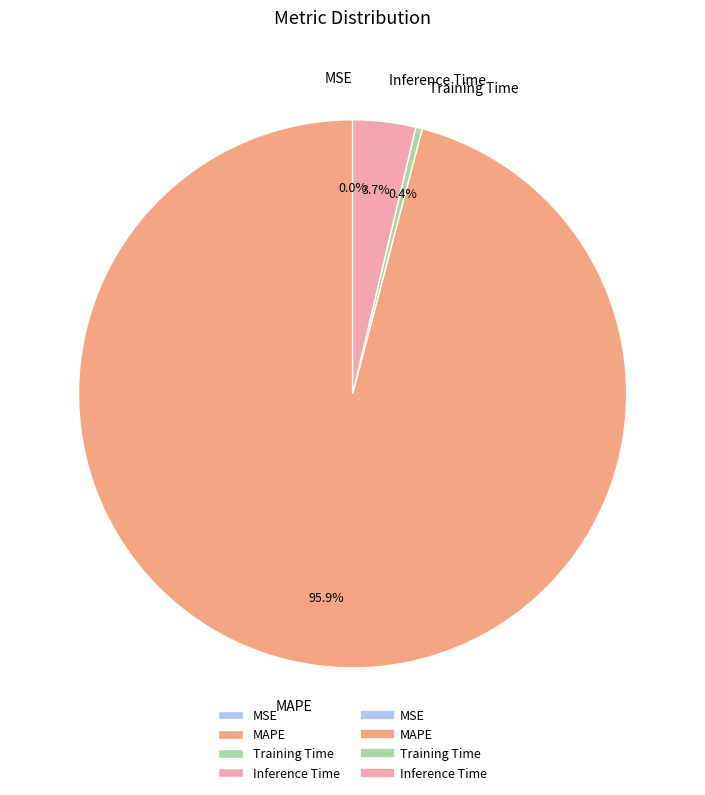

To the nearest percent, what is the combined percentage of Training Time and Inference Time?

4%